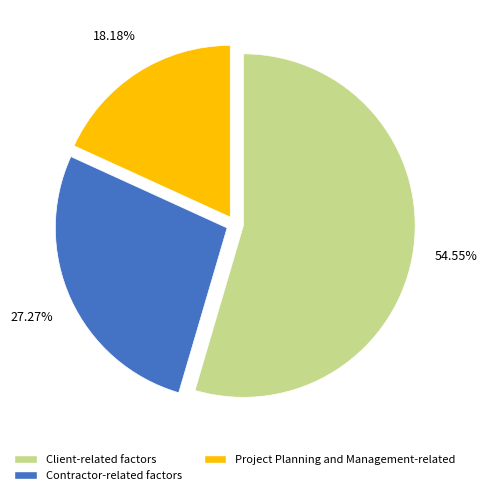

To the nearest percent, what is the difference between the Contractor-related factors and Client-related factors slice percentages?

27%